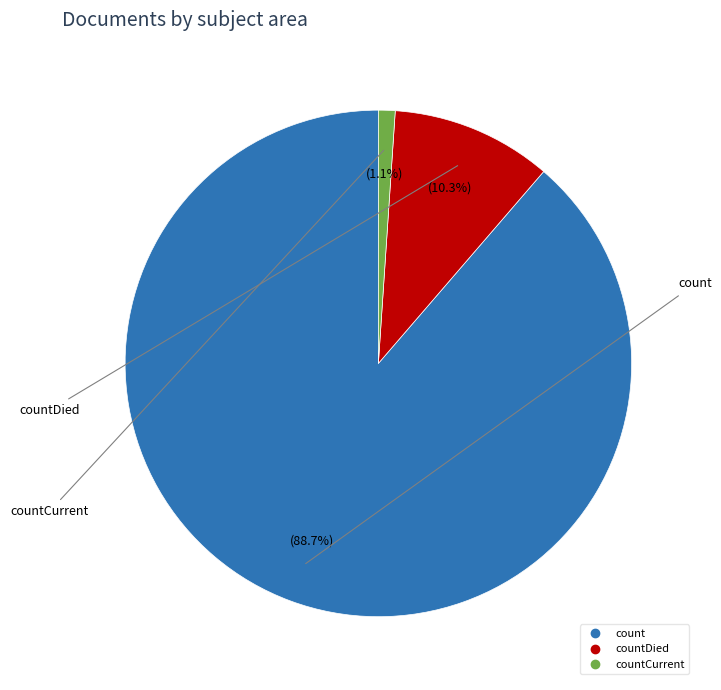

Is there a majority slice in this chart?

Yes